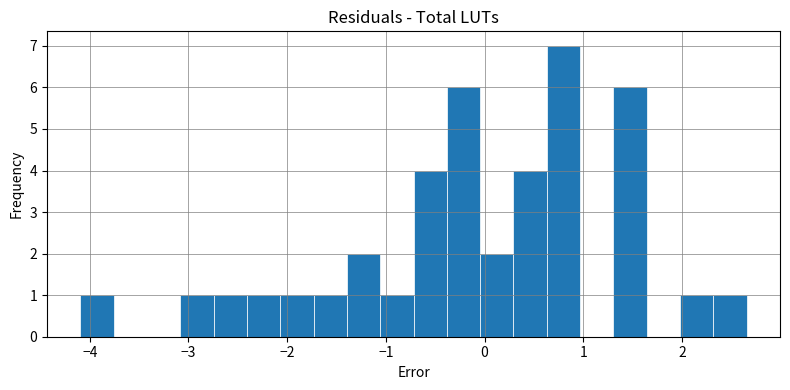

Read against the x-axis, roughly where is the centre of the tallest bar?

0.8